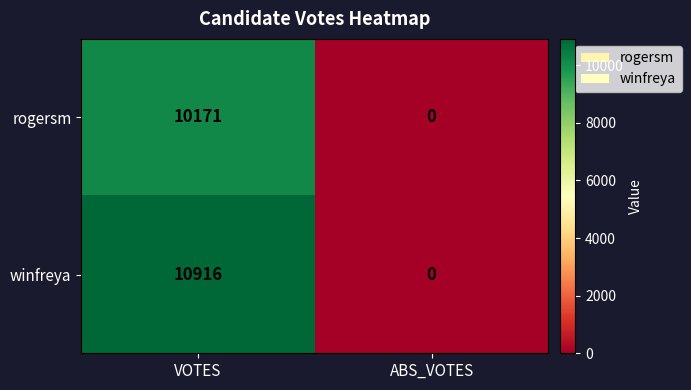

Which category has the lowest value across all series?

ABS_VOTES